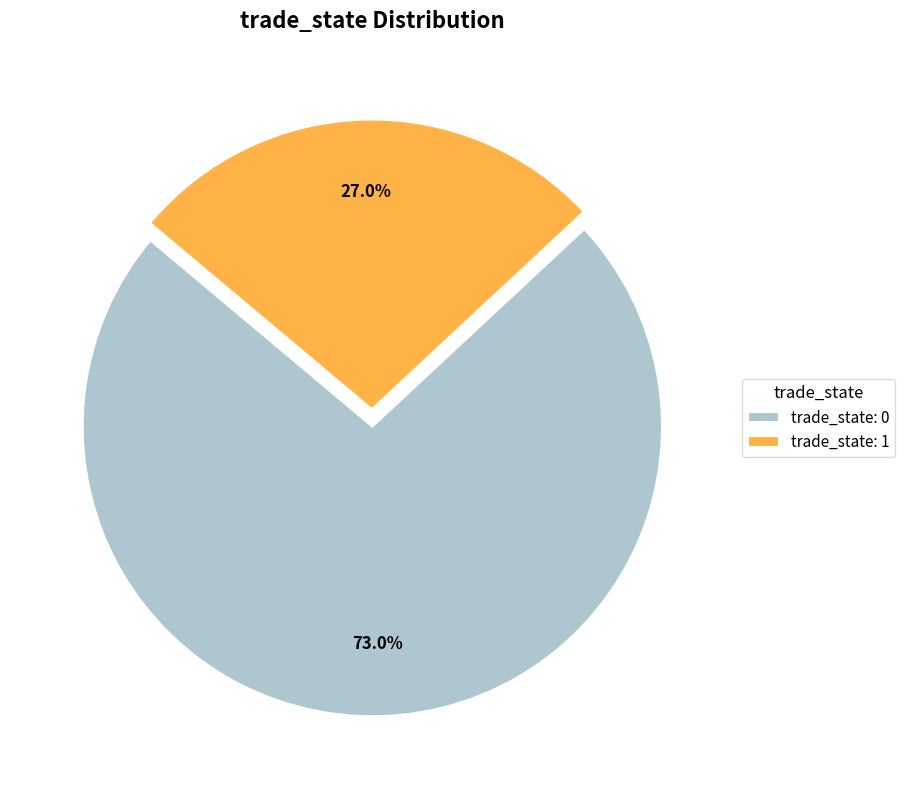

How many slices are in this pie chart?

2